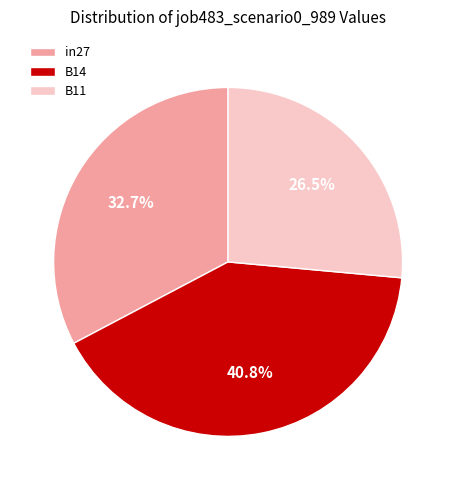

To the nearest percent, what is the difference between the B11 and in27 slice percentages?

6%